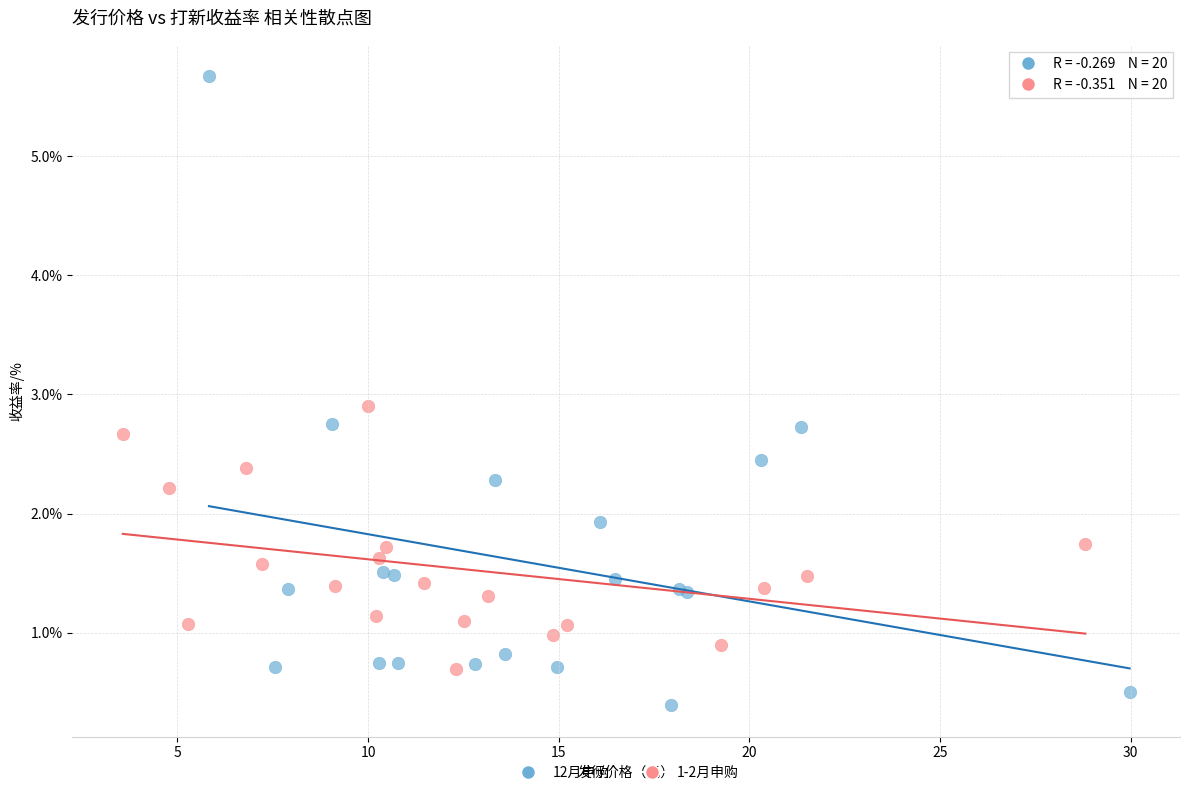

Which series has the largest Y range (max minus min)?

12月申购